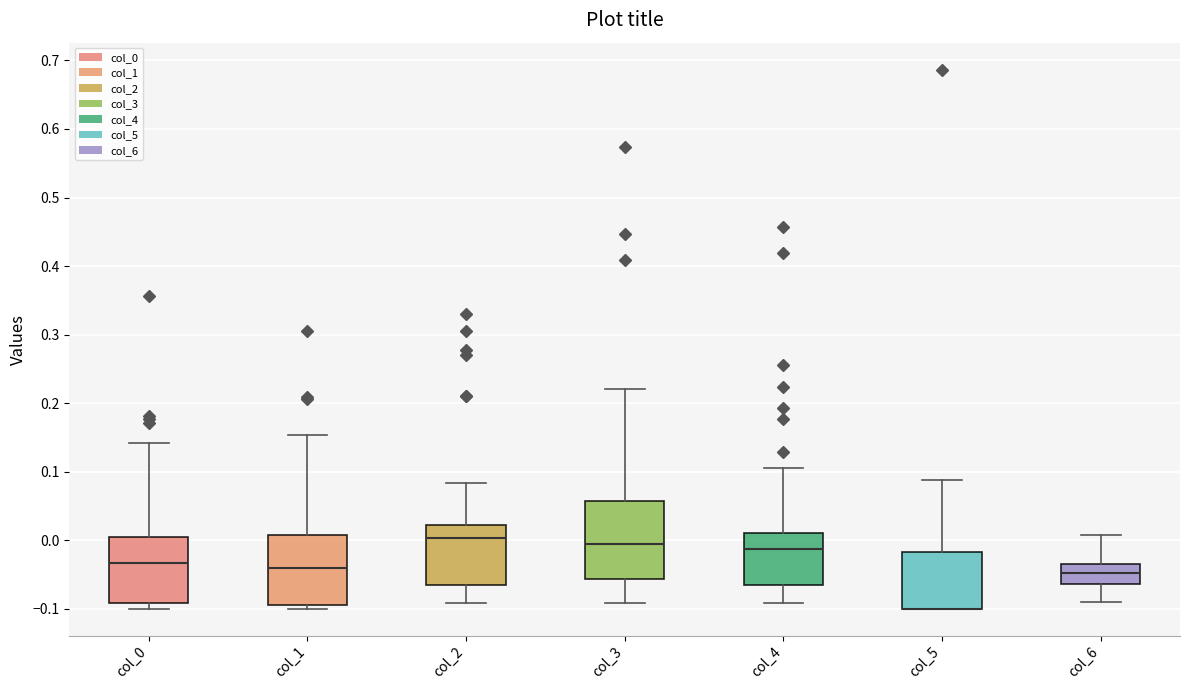

Reading left to right, read every box against the y-axis: the position of its median line, the range the box covers, and the ends of its whiskers. The values are not printed on the chart, so give them approximately, as read against the axis.

col_0: median -0.03, box -0.09 to 0.01, whiskers -0.10 to 0.14
col_1: median -0.04, box -0.09 to 0.01, whiskers -0.10 to 0.15
col_2: median 0.00, box -0.07 to 0.02, whiskers -0.09 to 0.08
col_3: median -0.01, box -0.06 to 0.06, whiskers -0.09 to 0.22
col_4: median -0.01, box -0.07 to 0.01, whiskers -0.09 to 0.11
col_5: median -0.10 (drawn on the box's lower edge), box -0.10 to -0.02, whiskers -0.10 to 0.09
col_6: median -0.05, box -0.06 to -0.03, whiskers -0.09 to 0.01